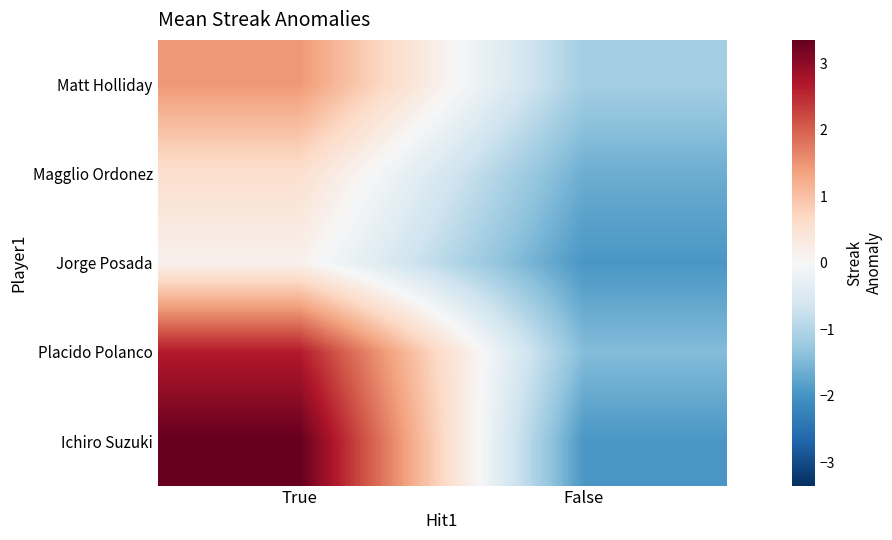

Reading left to right, what are all the values shown in this chart?

Matt Holliday: True=1.4	False=-1.1
Magglio Ordonez: True=0.6	False=-1.6
Jorge Posada: True=0.2	False=-1.9
Placido Polanco: True=2.6	False=-1.4
Ichiro Suzuki: True=3.3	False=-1.9